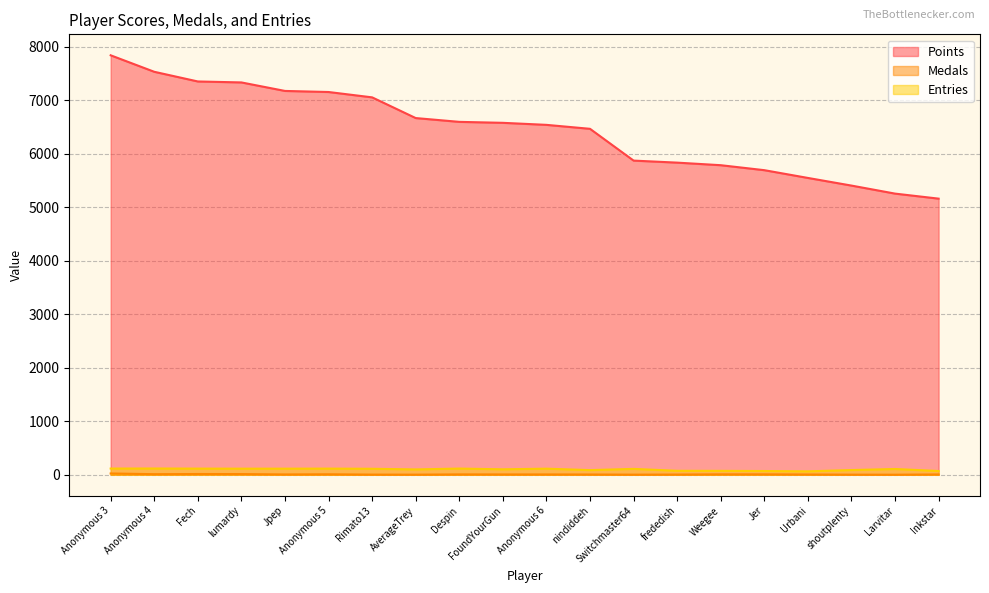

What is the maximum value for Medals?

23